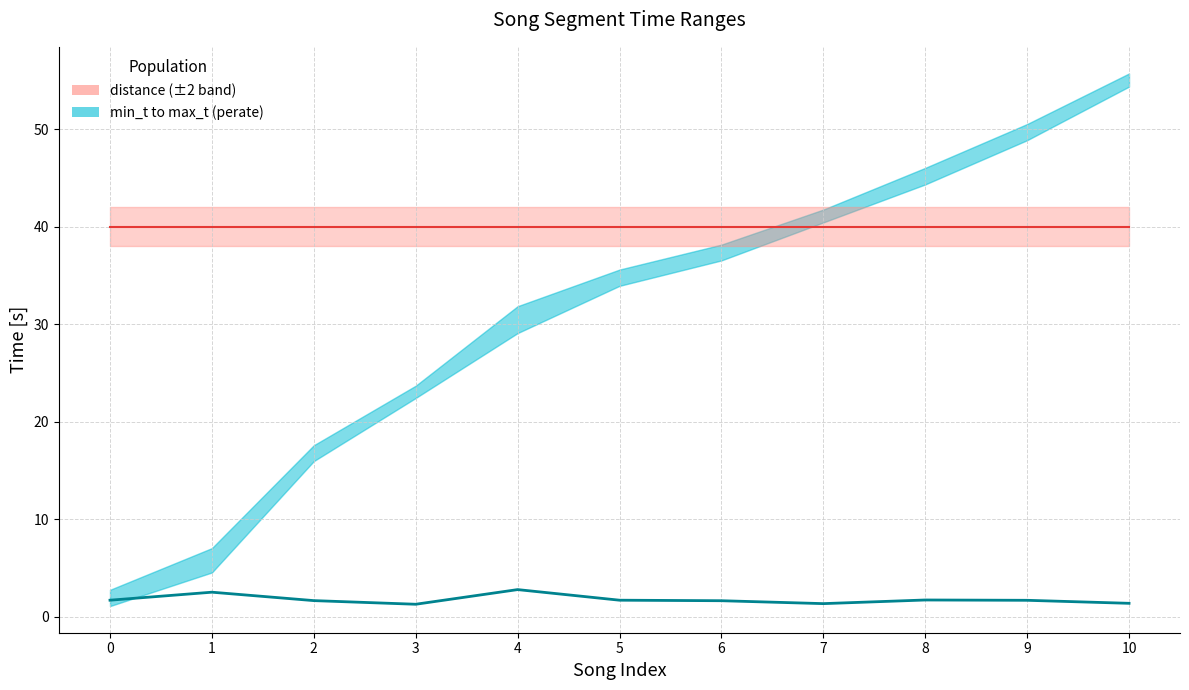

What is the difference between the maximum and minimum values in the song_len series?

1.5